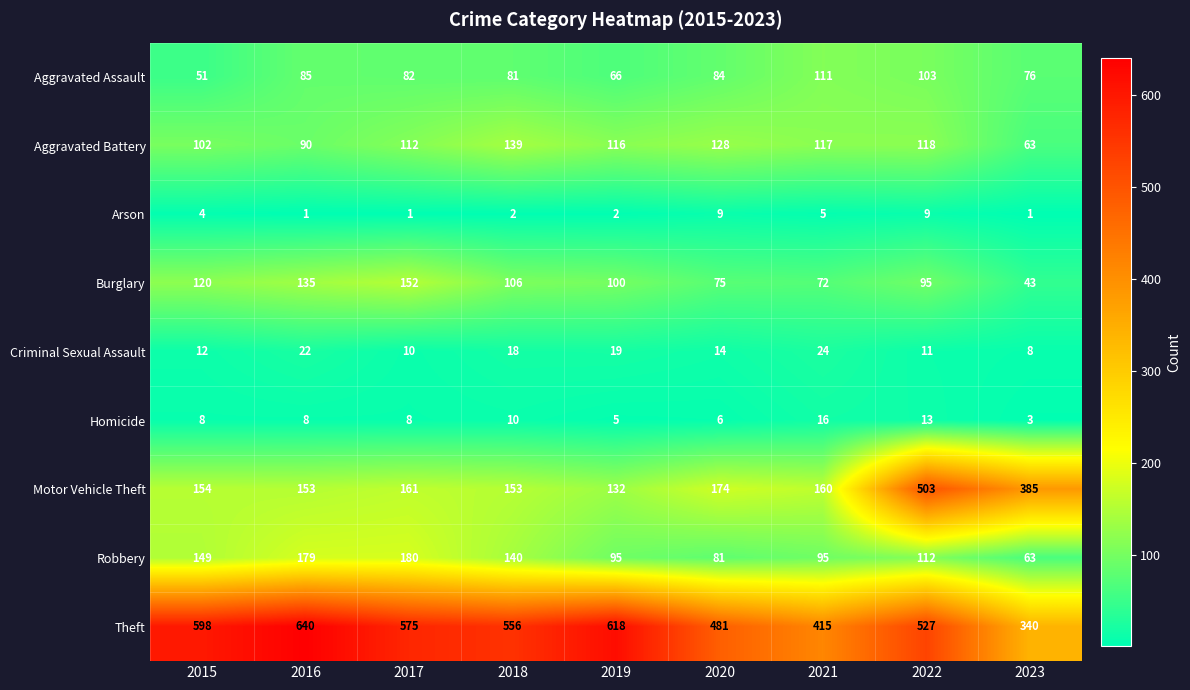

Rank the series at 2022 from lowest to highest value.

Arson, Criminal Sexual Assault, Homicide, Burglary, Aggravated Assault, Robbery, Aggravated Battery, Motor Vehicle Theft, Theft